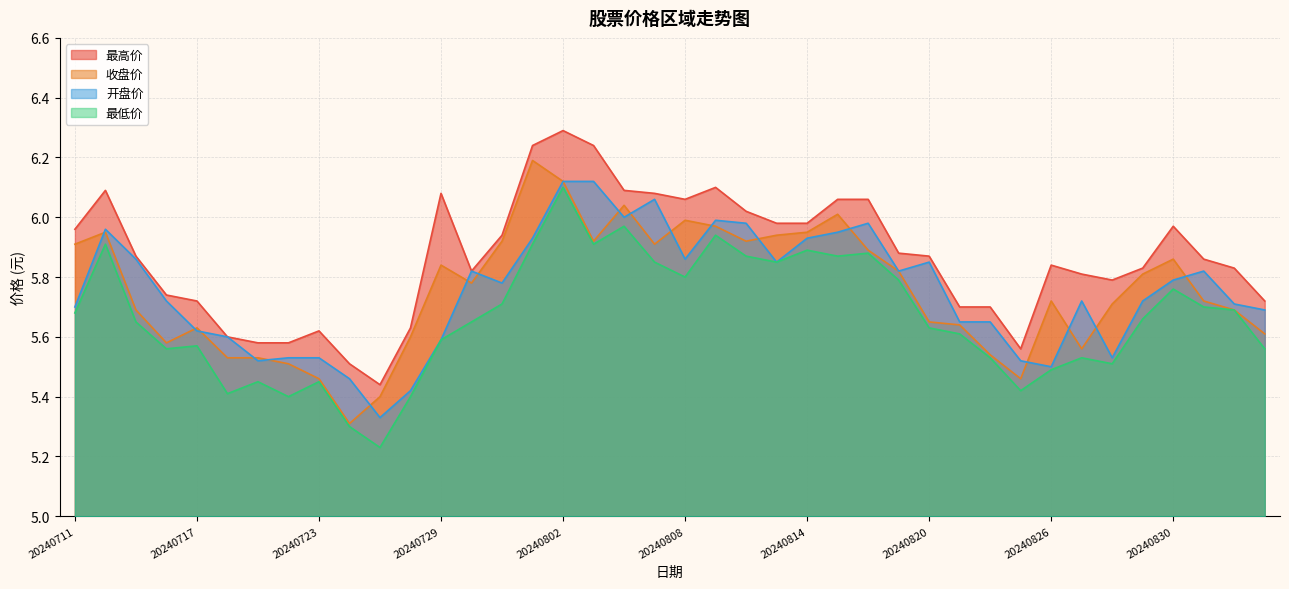

Which series has the largest total across all categories?

最高价